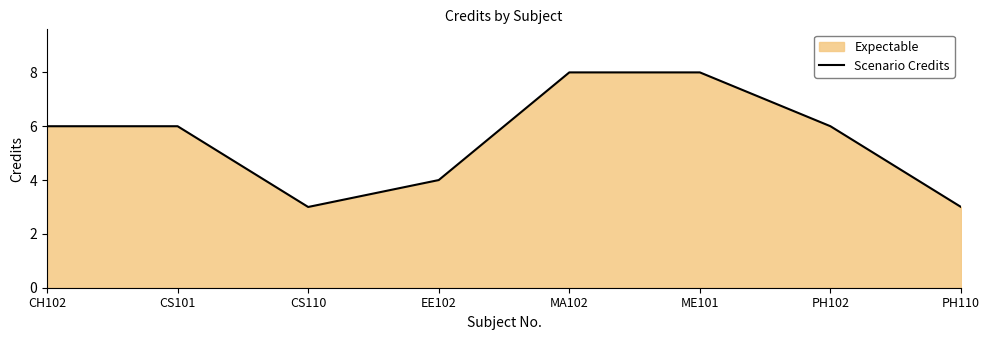

List the labels in order of value, smallest first.

CS110, PH110, EE102, CH102, CS101, PH102, MA102, ME101